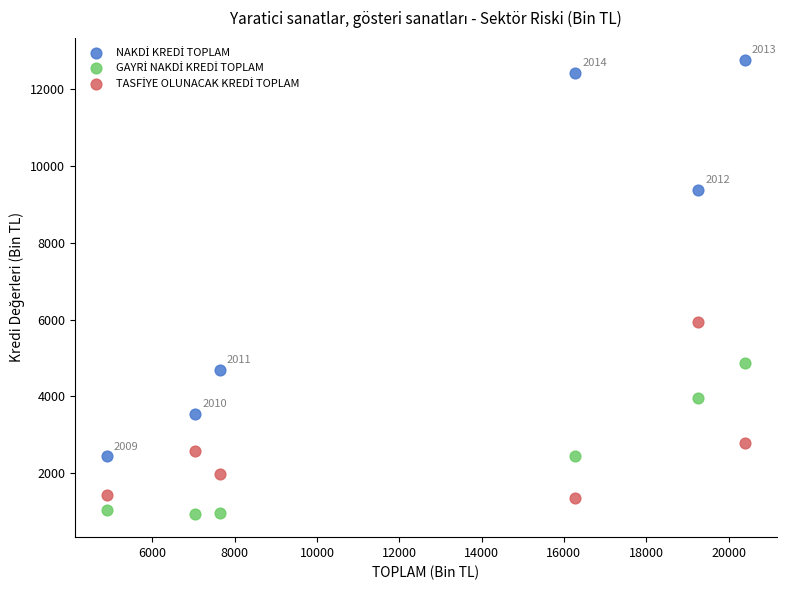

Across all series, what Y value is closest to 6836?

5931.8